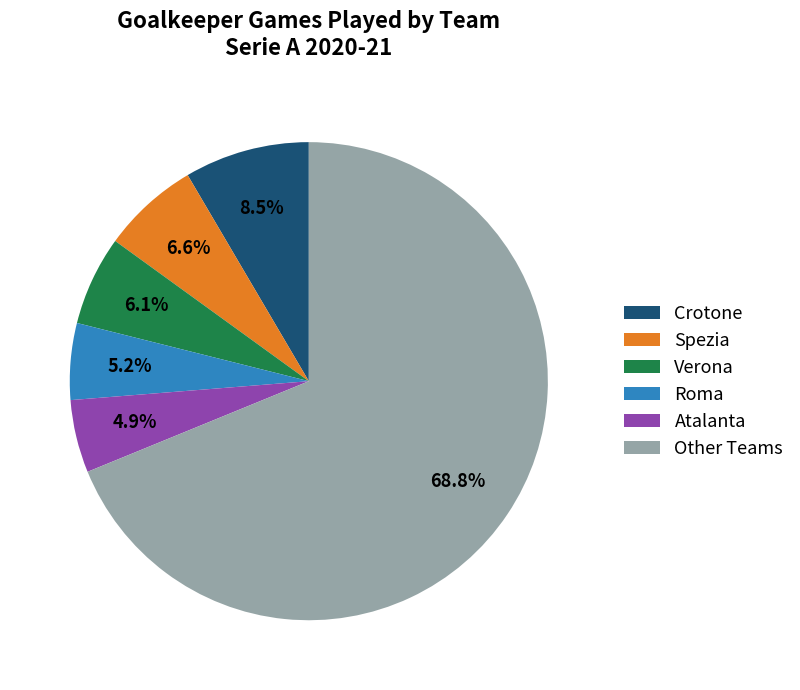

Combined, do Spezia and Atalanta account for over 50%?

No